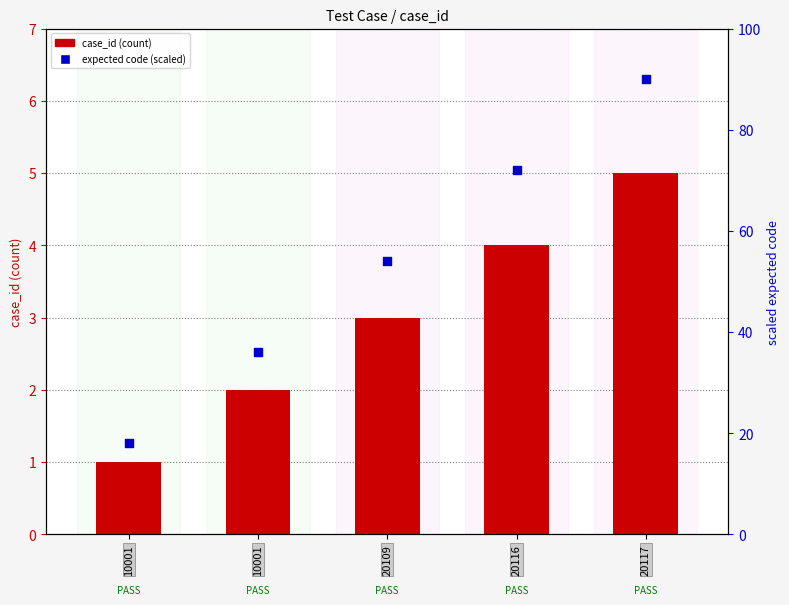

What is the total value across all series at 20116?

76